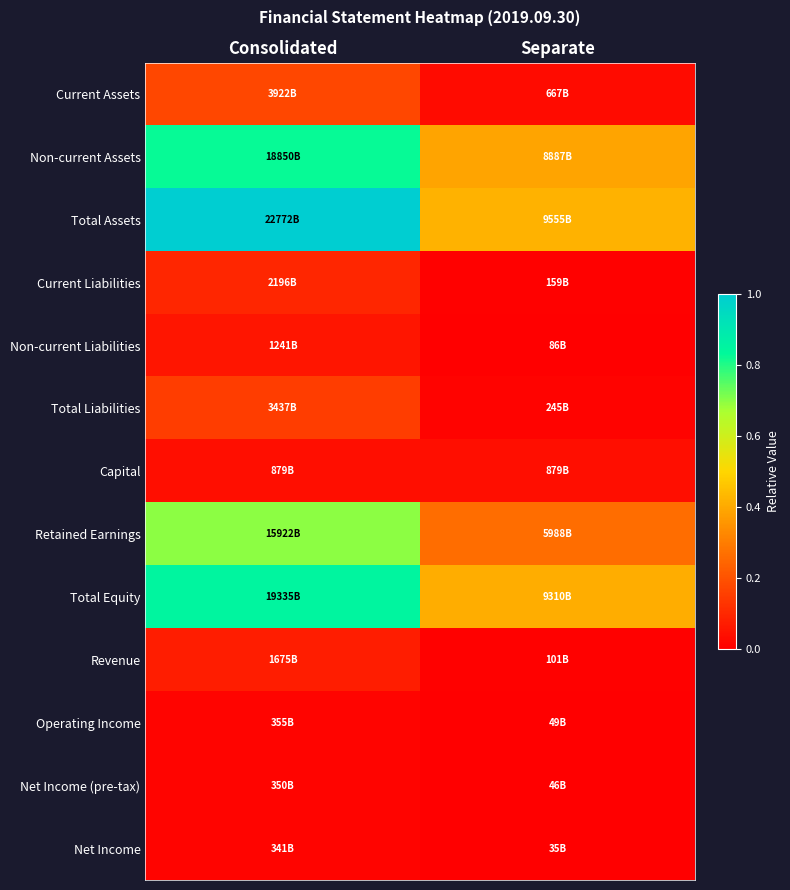

What is the maximum value shown in the chart?

1.0